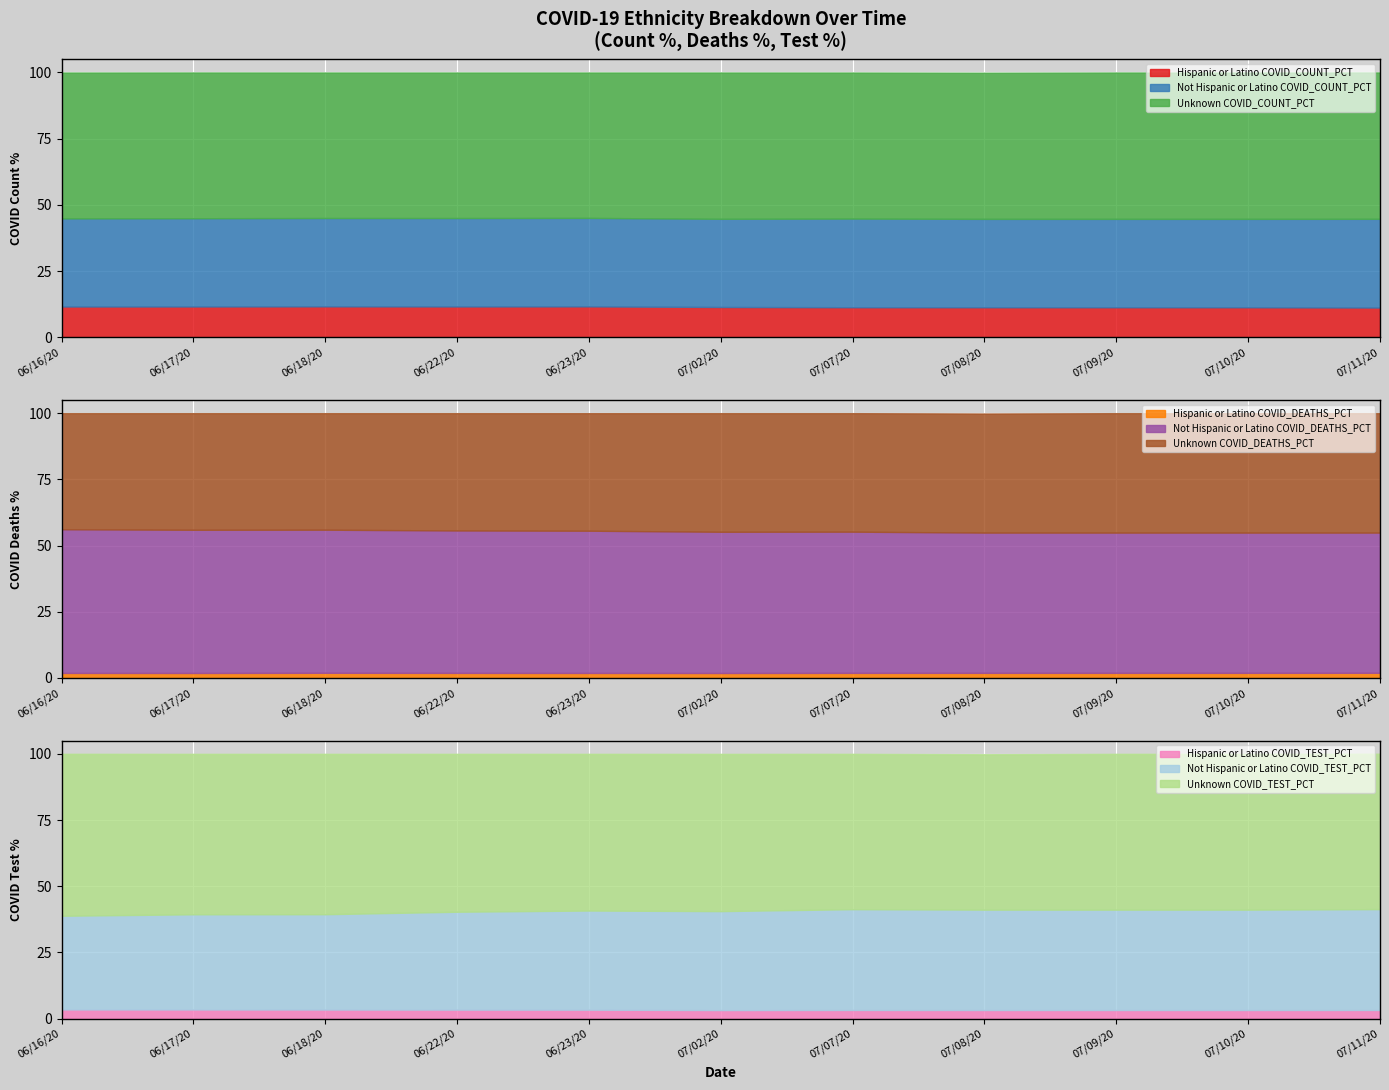

What position from the left is 06/17/20?

2